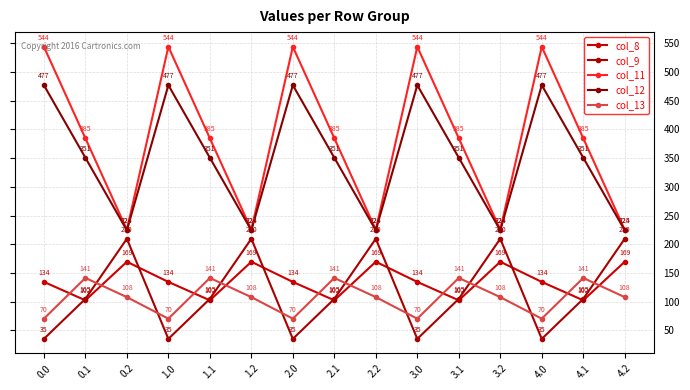

How many series are shown in this chart?

5